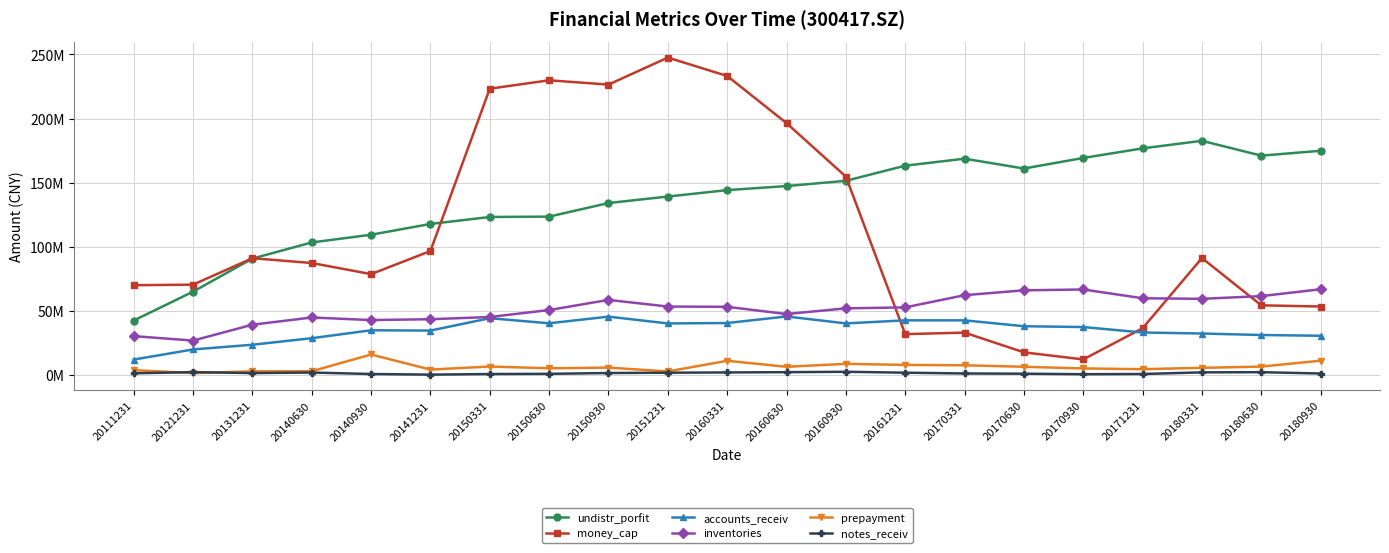

At which label is accounts_receiv closest to 28816326?

20140630